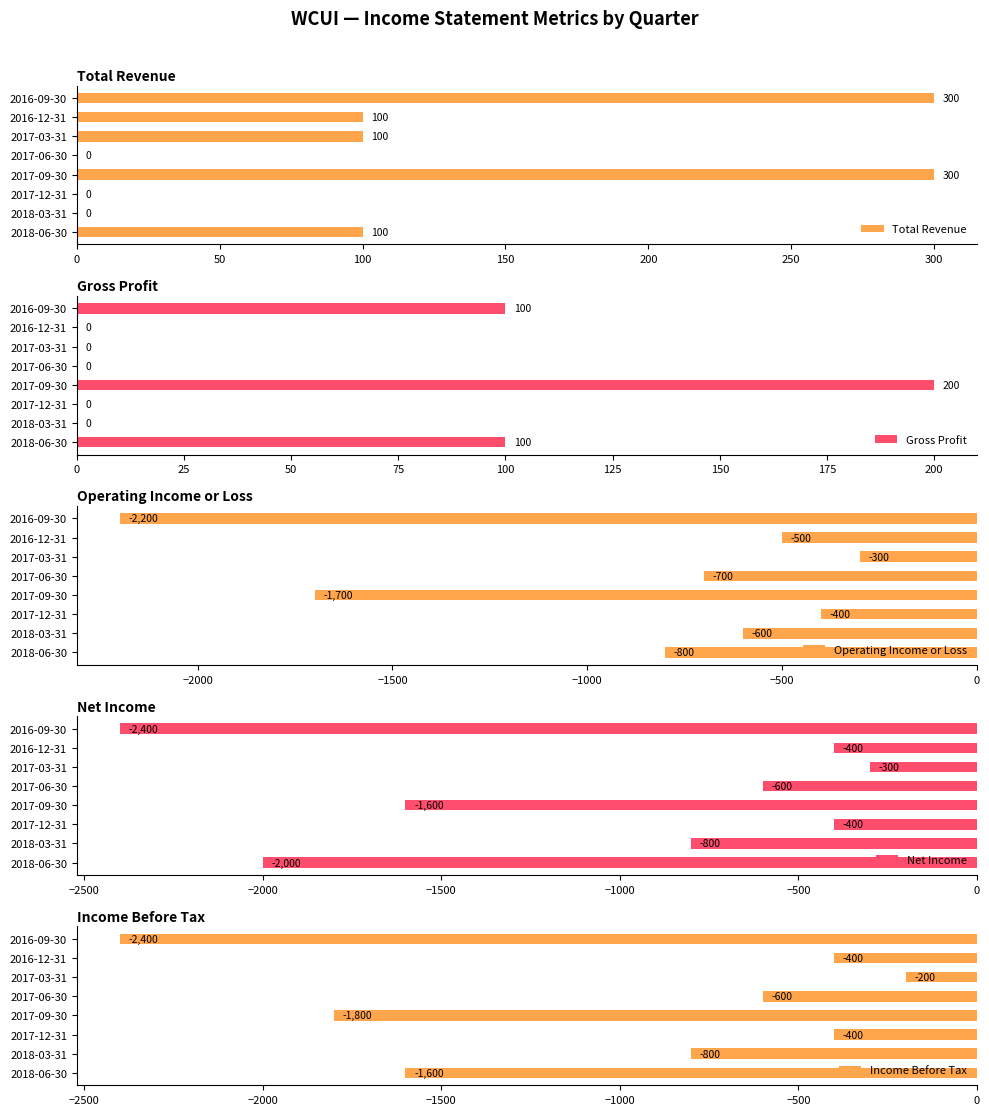

How many groups of bars are there?

8